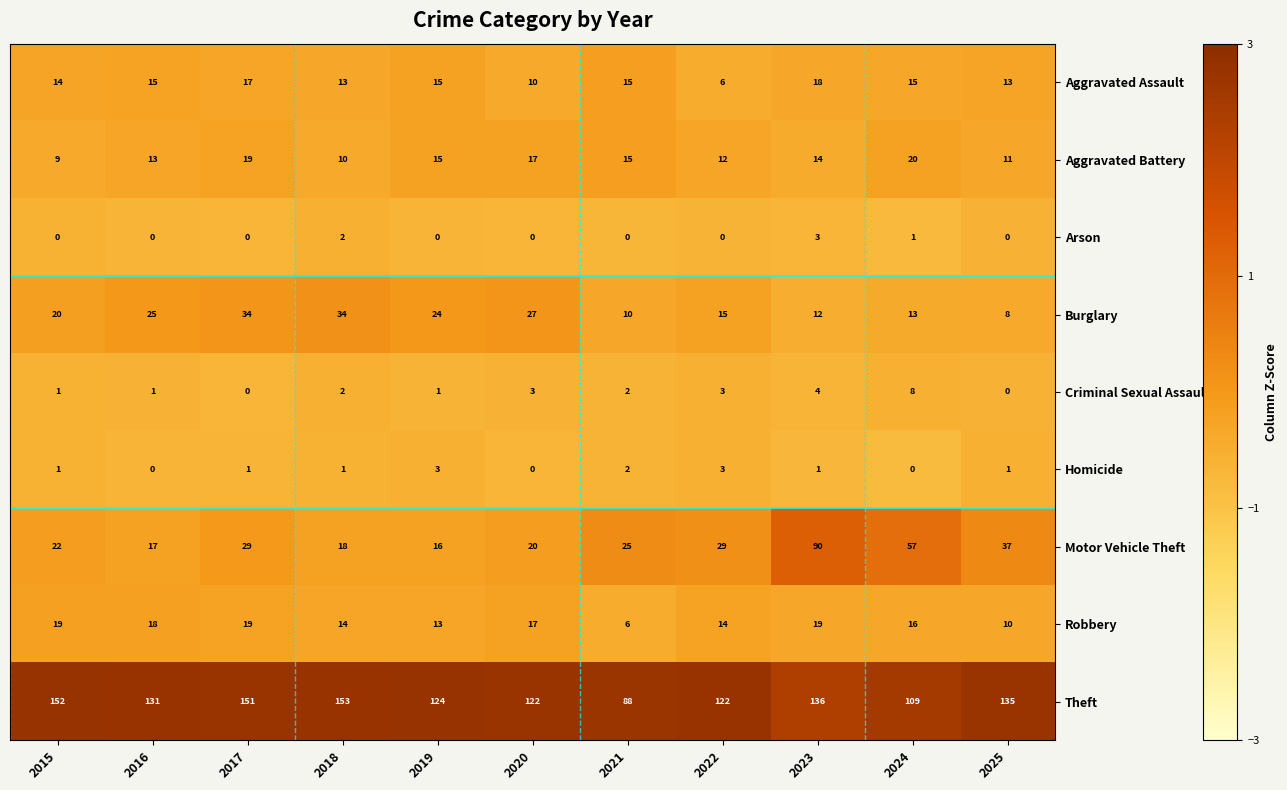

Rank the series at 2024 from lowest to highest value.

Homicide, Arson, Criminal Sexual Assault, Burglary, Aggravated Assault, Robbery, Aggravated Battery, Motor Vehicle Theft, Theft